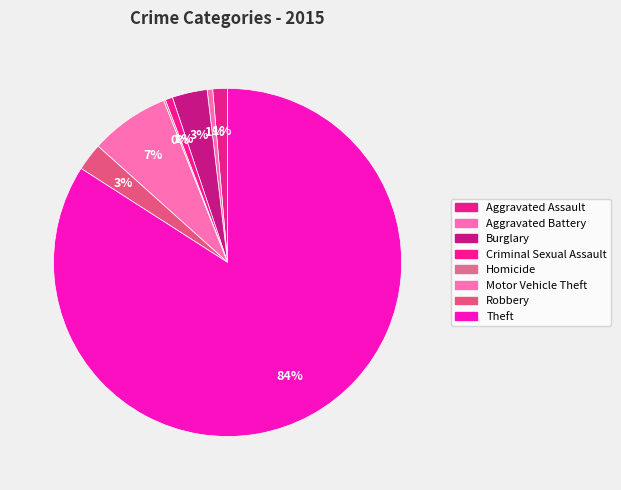

What portion of the pie excludes Robbery?

97.4%